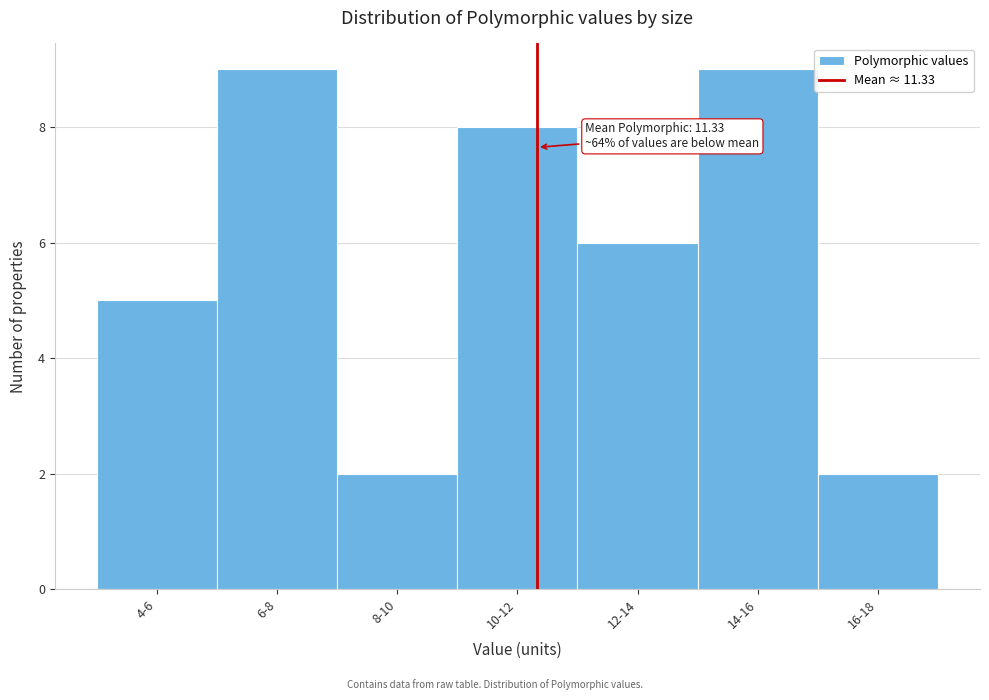

Reading right to left, what are all the values shown in this chart?

2	9	6	8	2	9	5